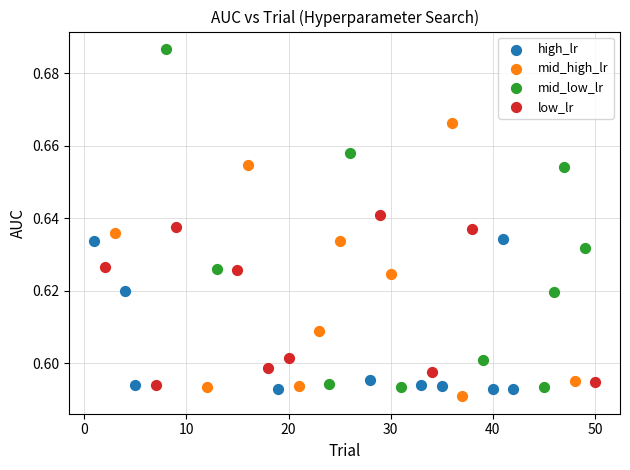

Which series contains the lowest Y value?

mid_high_lr